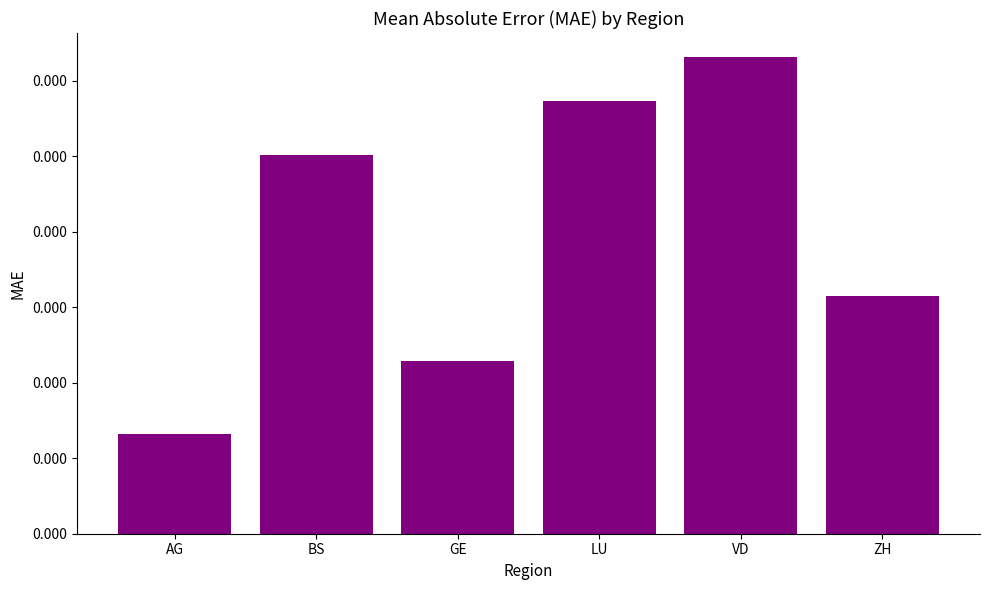

Which category has the lowest value across all series?

AG